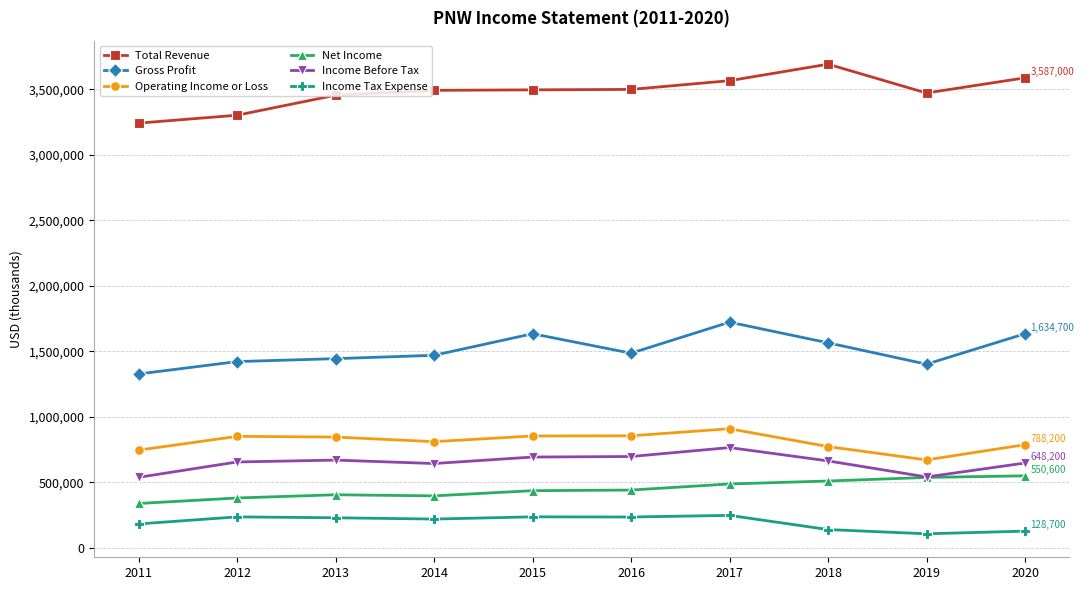

Which series has the largest total across all categories?

Total Revenue